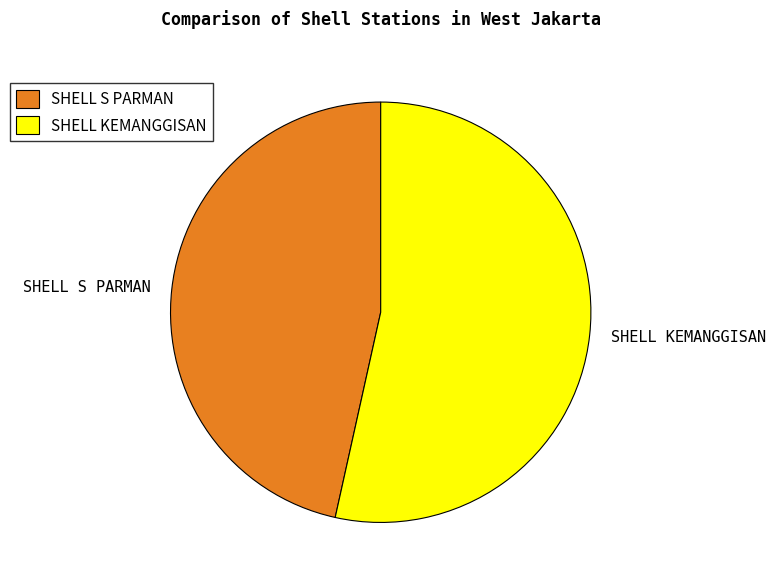

Is there a majority slice in this chart?

Yes